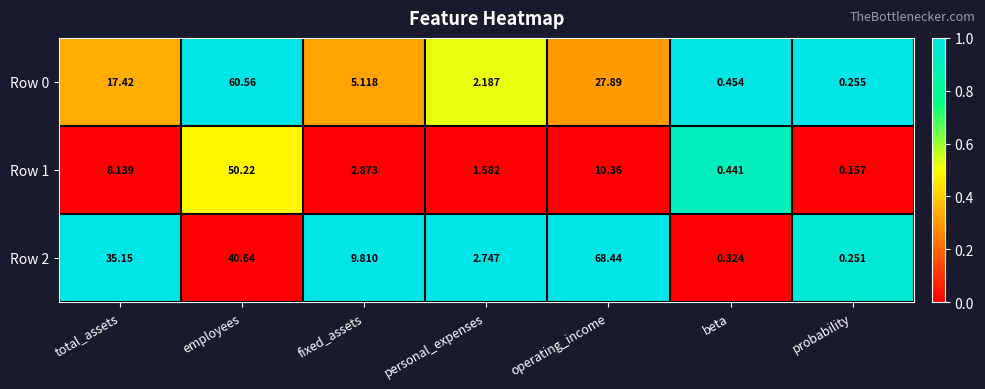

Where is Row 1 nearest to the value 25?

operating_income